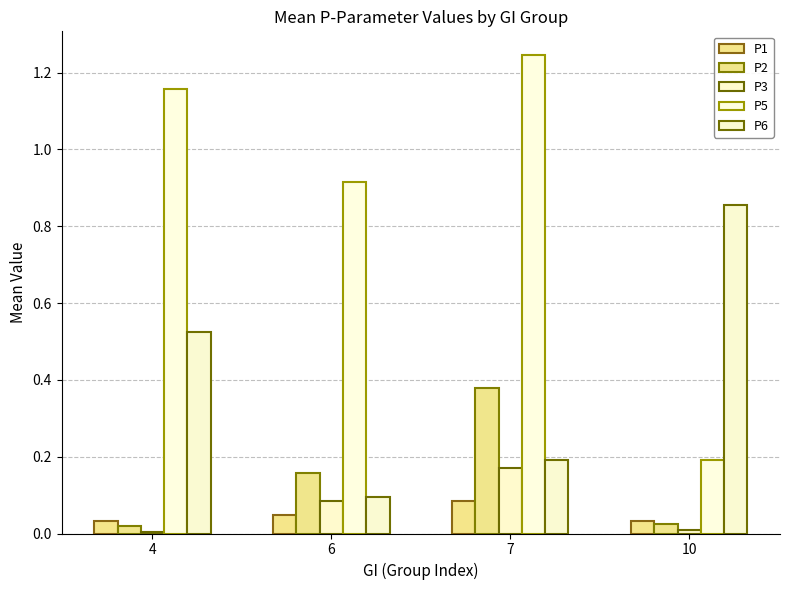

At which category is the sum across all series the highest?

7